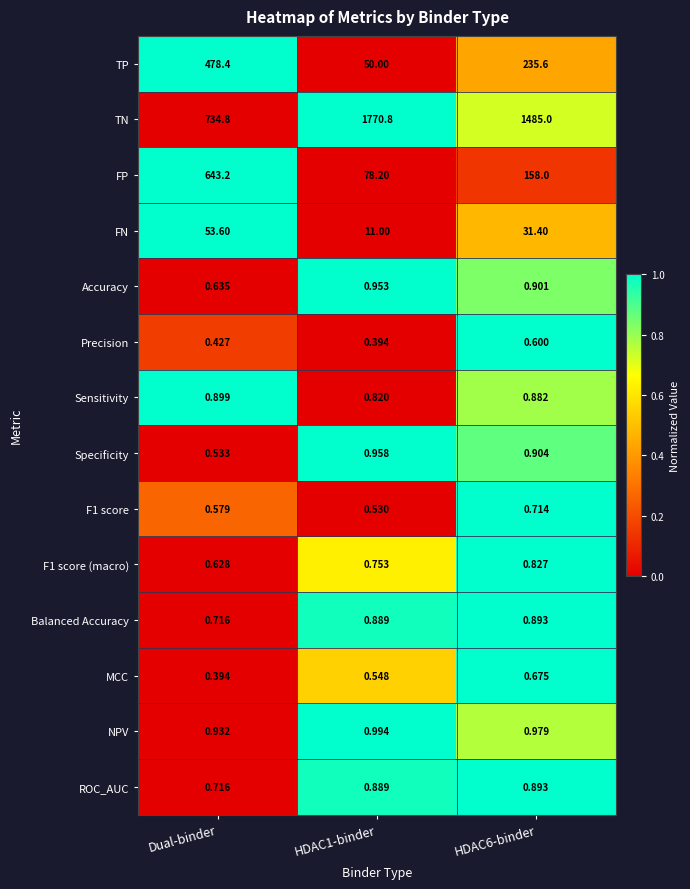

Between Dual-binder and HDAC6-binder, which series saw the biggest shift?

TN